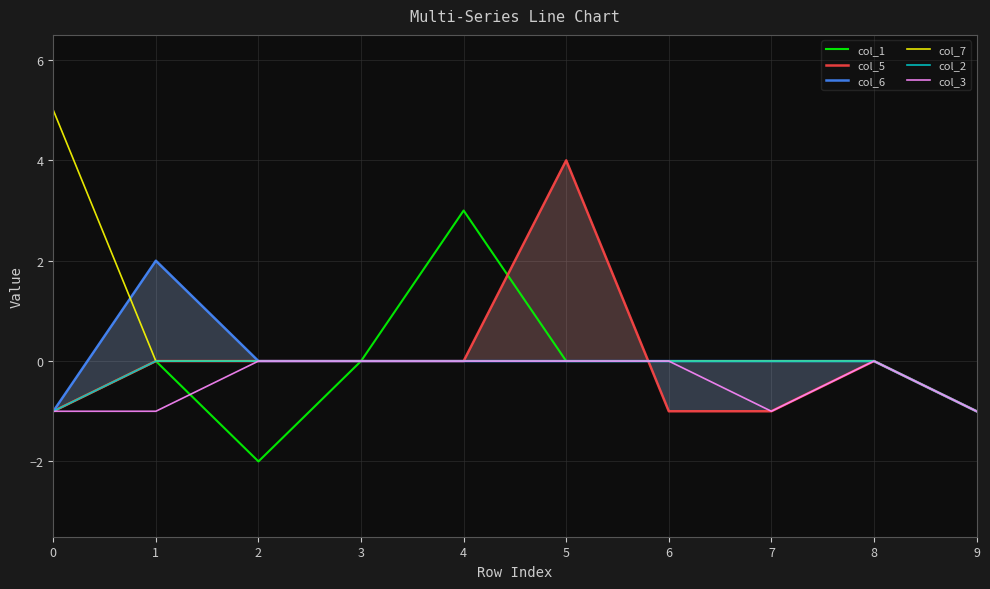

True or false: col_1 has a value of -2 at 7.

False